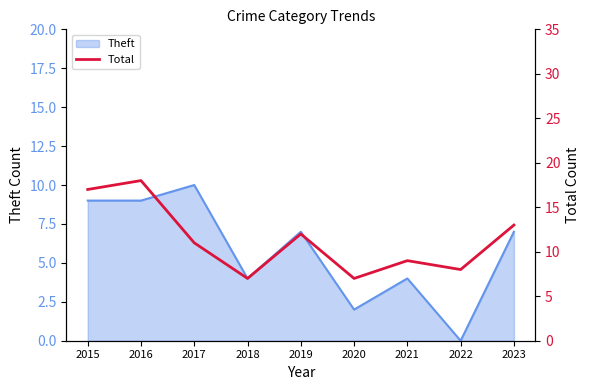

Which category has the highest value in the Theft series?

2017